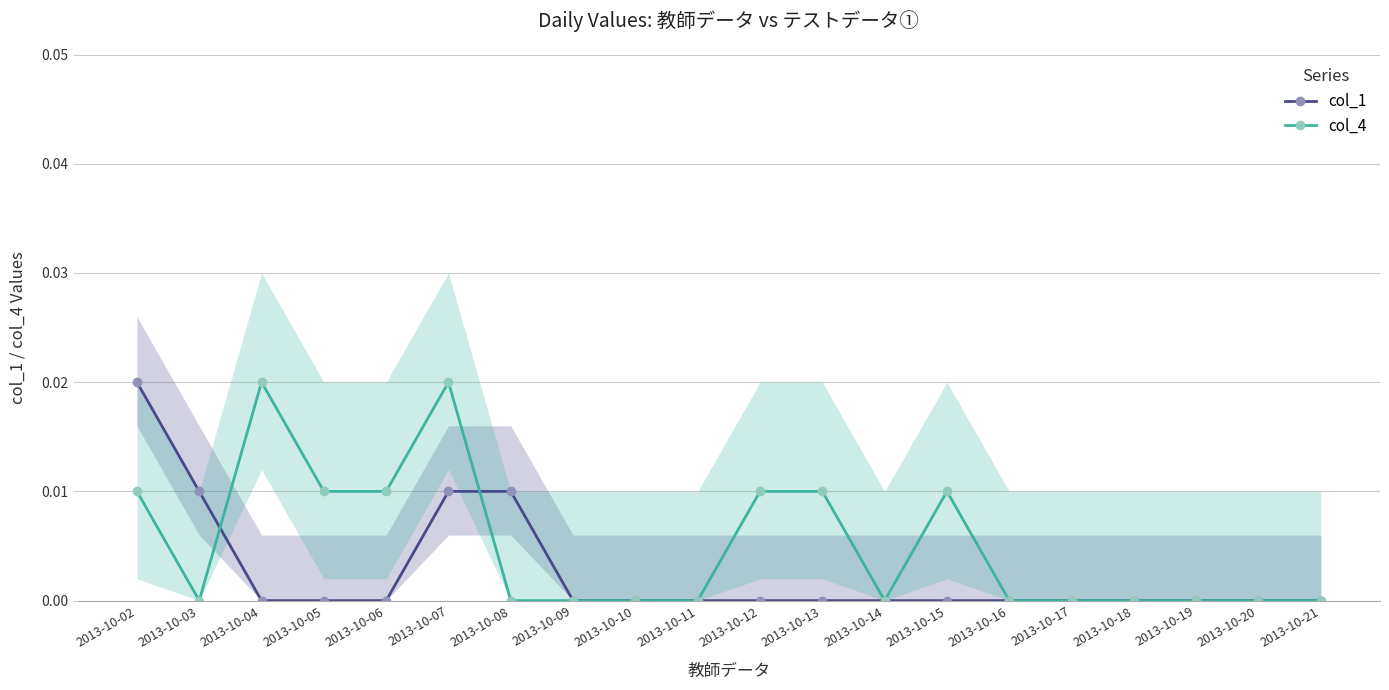

Does the chart have visible grid lines?

Yes